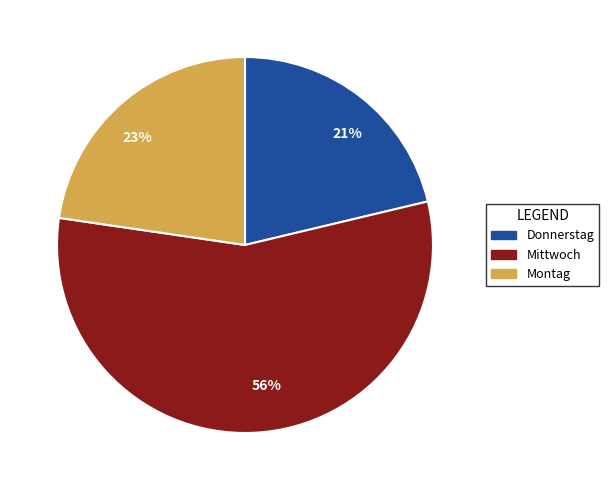

True or false: Mittwoch accounts for 47% of the total.

False